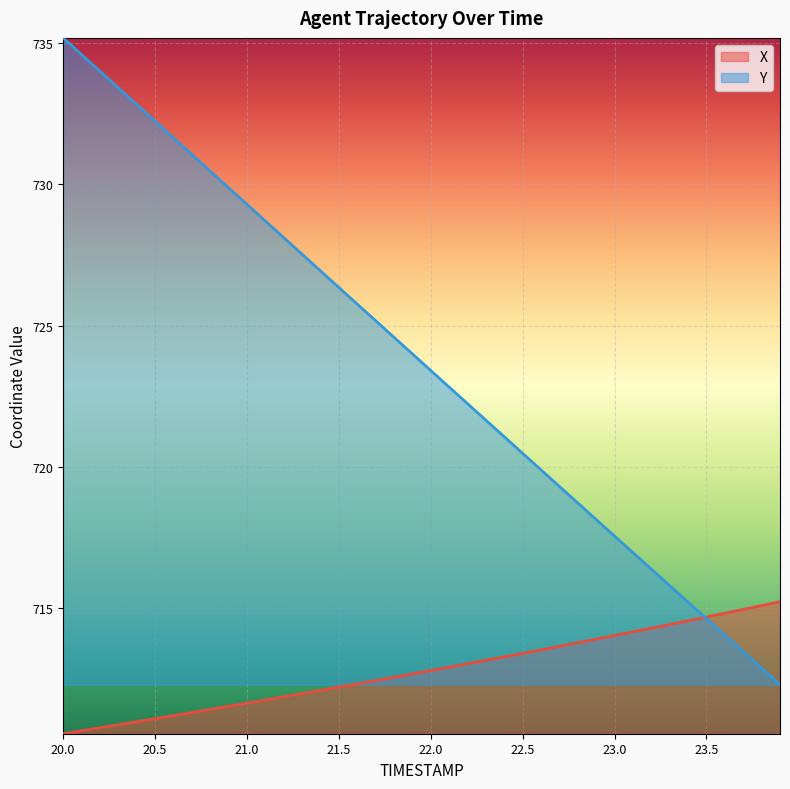

How many data points does each series have?

40